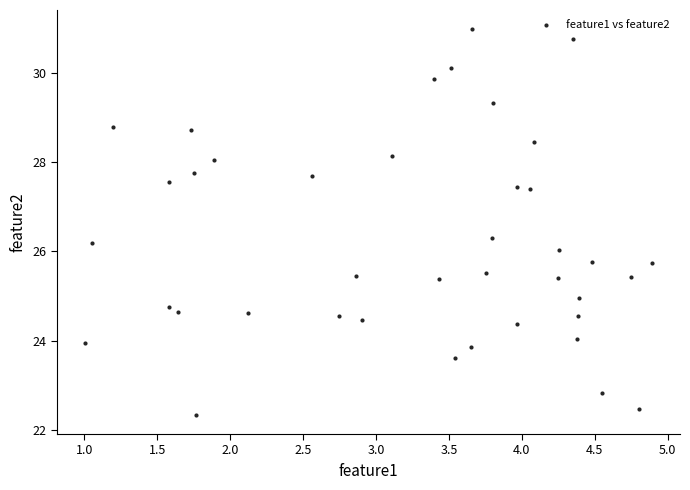

What is the range of X values (max minus min)?

3.9